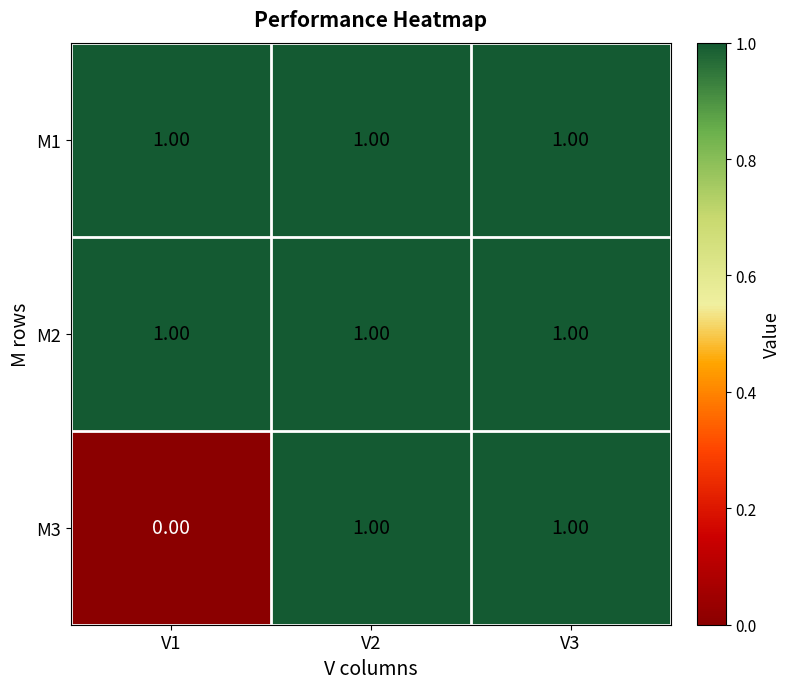

Which series changed the most between V1 and V3?

M3